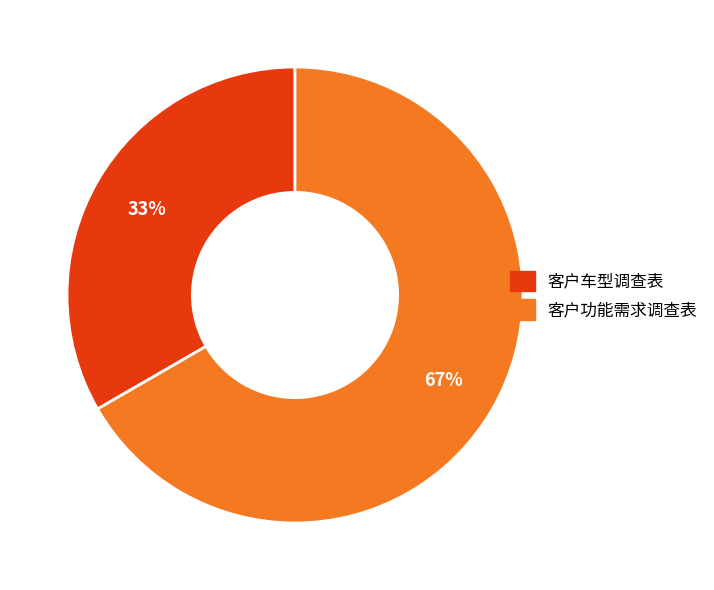

Approximately how many times larger is the value at 客户功能需求调查表 compared to 客户车型调查表?

2.0